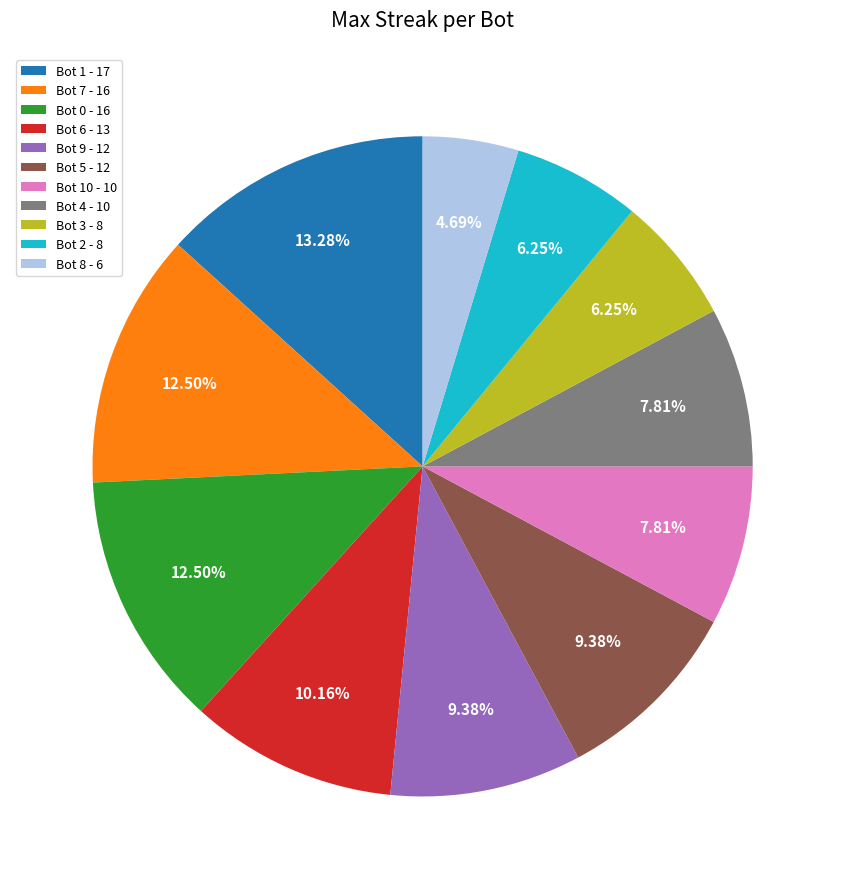

Which has a higher value, Bot 7 - 16 or Bot 10 - 10?

Bot 7 - 16